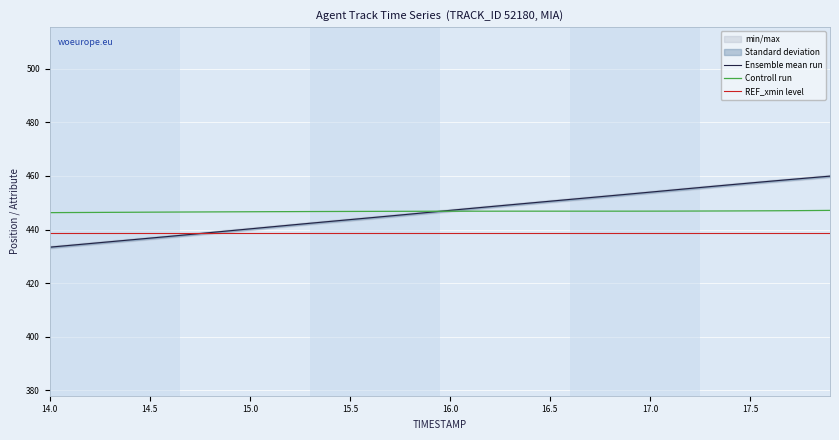

After their last crossing, which series has the higher values: REF_xmin level or Ensemble mean run?

Ensemble mean run